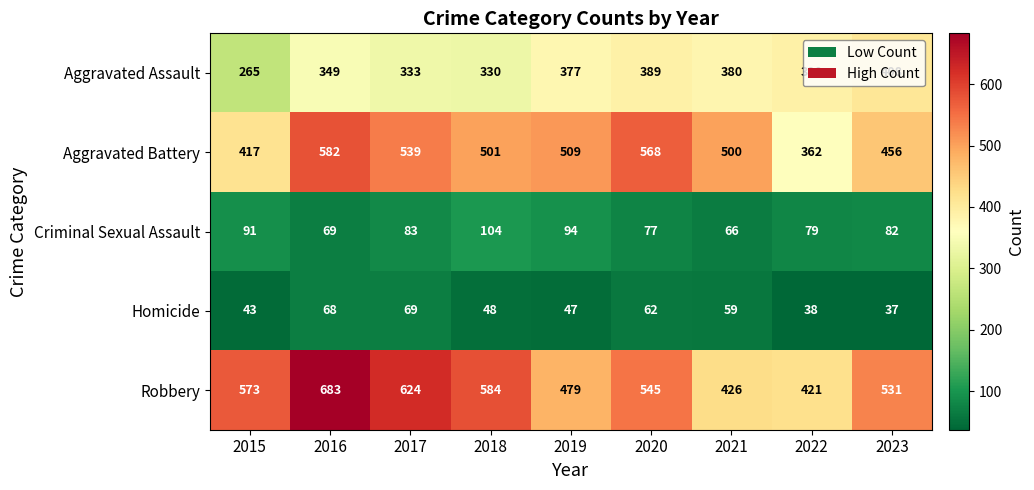

Between 2015 and 2019, which series saw the biggest shift?

Aggravated Assault